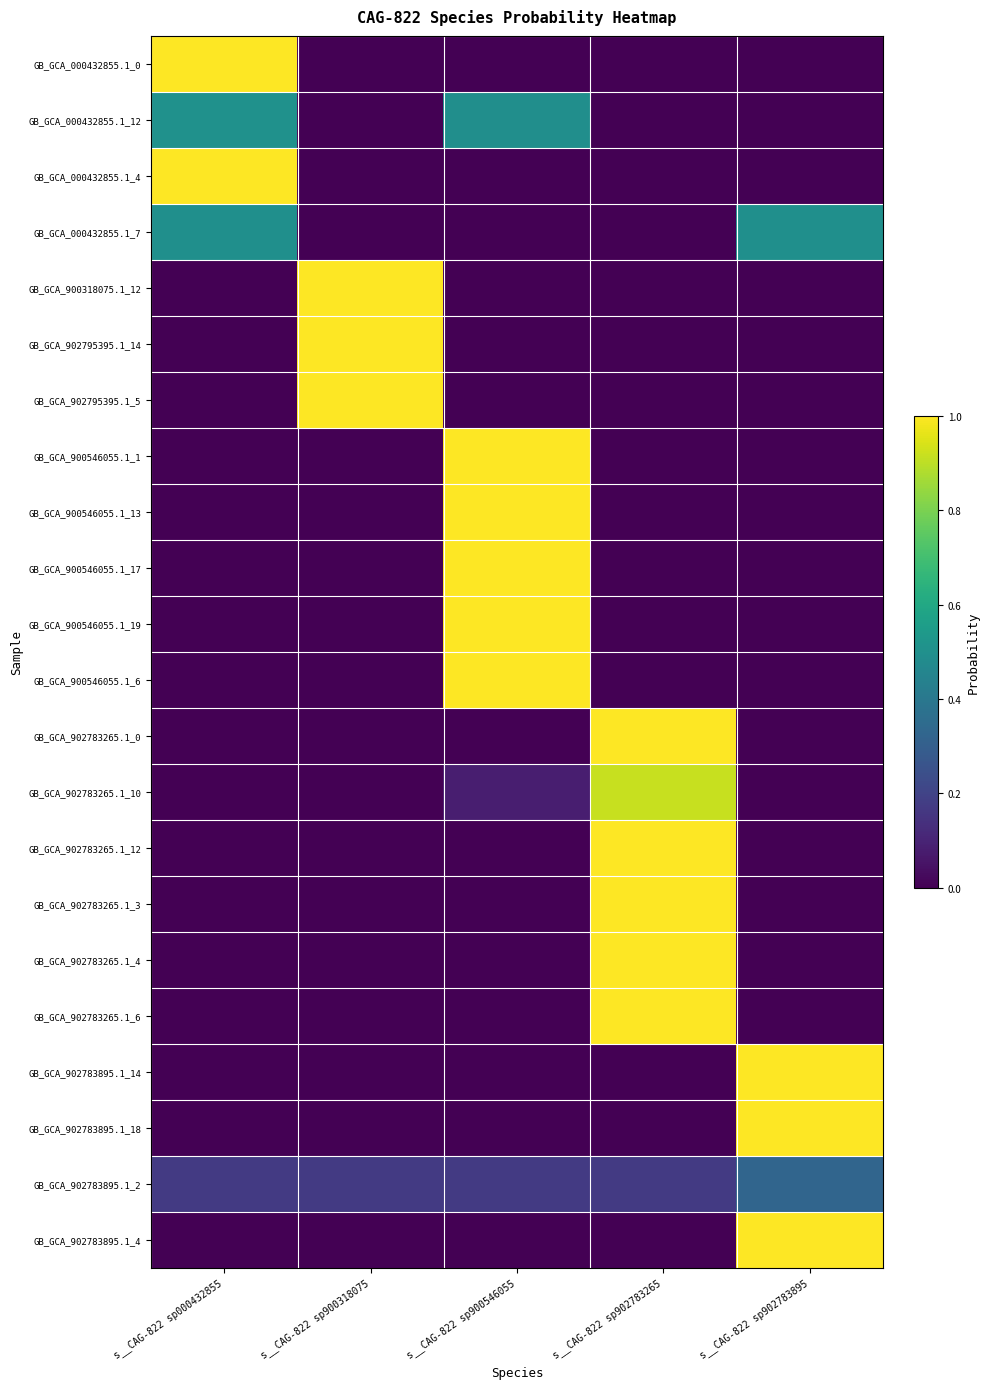

What is the spread (max minus min) of values at s__CAG-822 sp902783265?

1.0